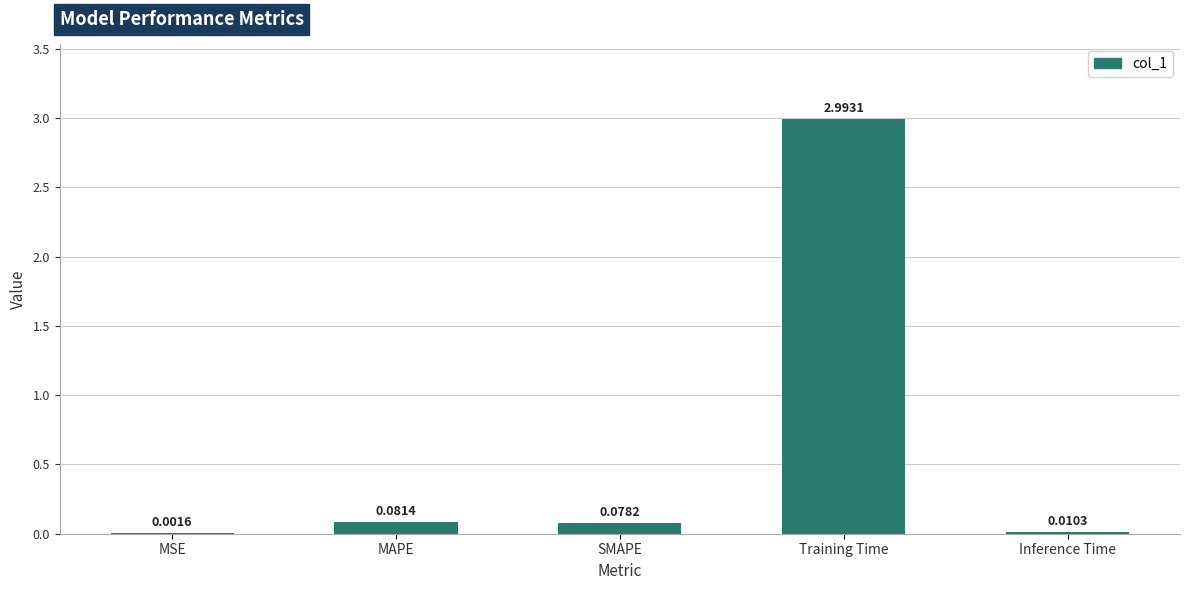

Between SMAPE and MSE, which is larger?

SMAPE